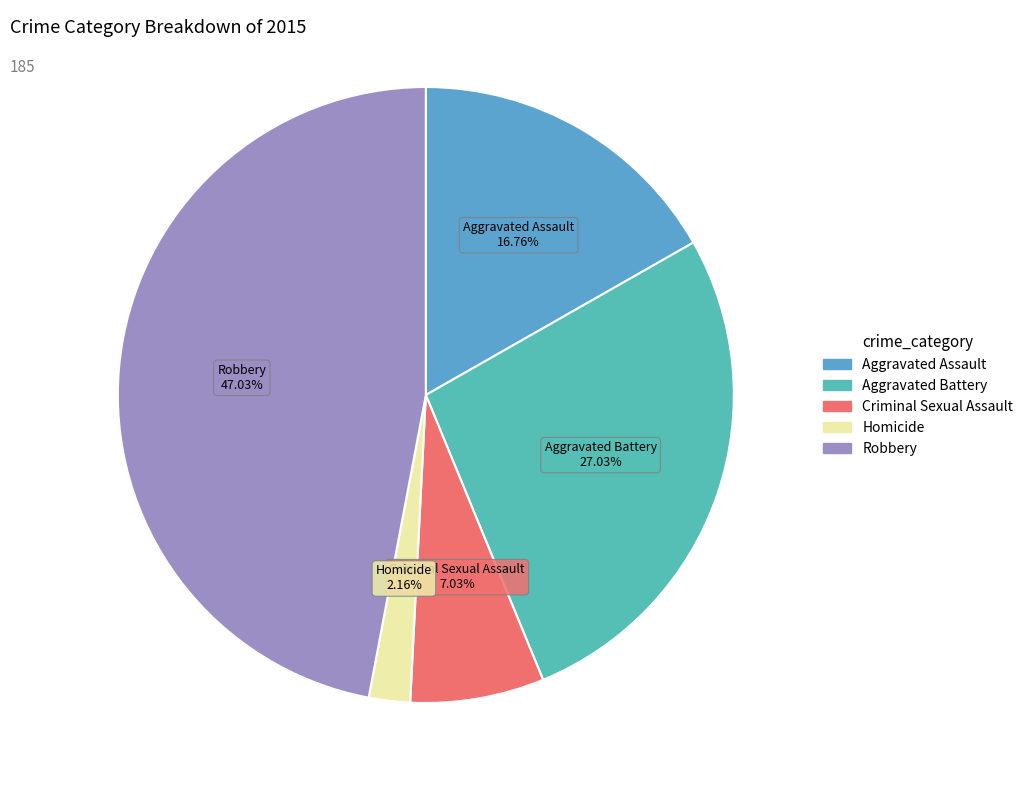

What is the largest slice in the pie chart?

Robbery